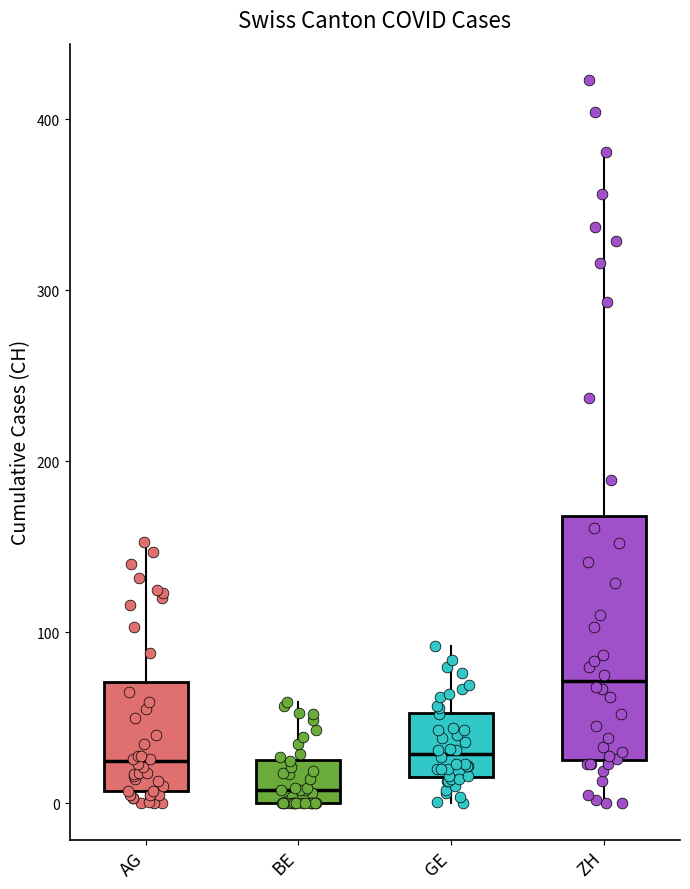

Where is the lower edge of the box for BE on the y-axis? The values are not printed on the chart, so give them approximately, as read against the axis.

0